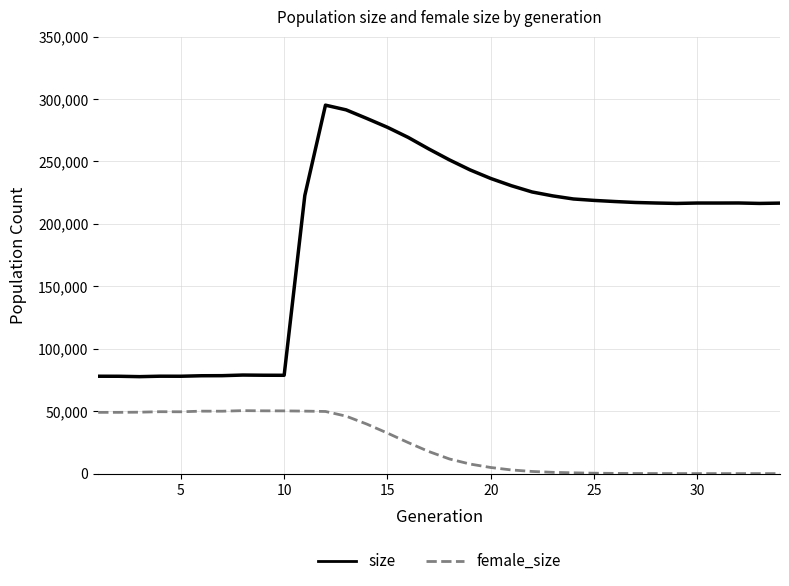

Which series has the widest spread of values?

size